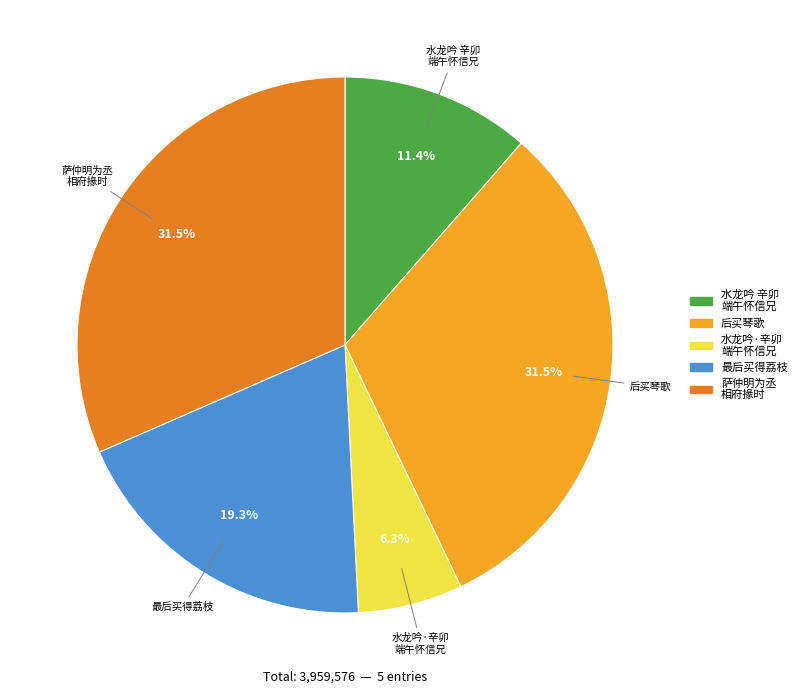

Is there any slice that represents more than half of the pie?

No